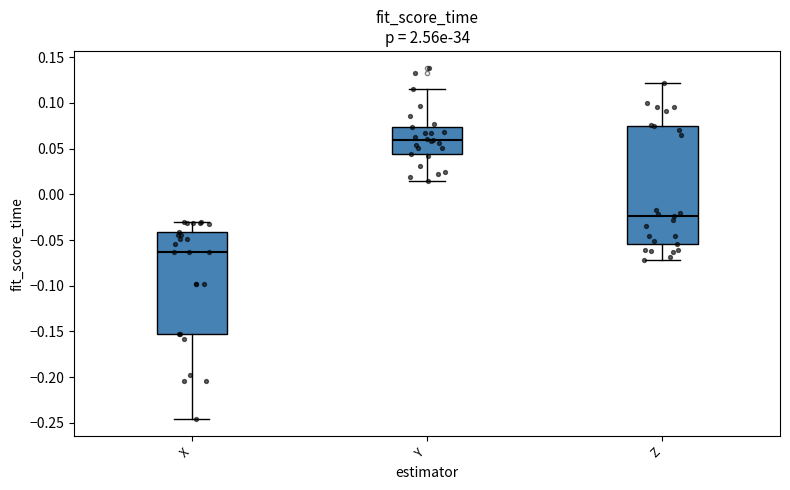

Reading left to right, transcribe this box plot: for each box, give where its median line is, the range the box spans, and where its two whiskers end, as read against the y-axis. The values are not printed on the chart, so give them approximately, as read against the axis.

X: median -0.065, box -0.155 to -0.040, whiskers -0.245 to -0.030
Y: median 0.060, box 0.045 to 0.075, whiskers 0.015 to 0.115
Z: median -0.025, box -0.055 to 0.075, whiskers -0.070 to 0.120